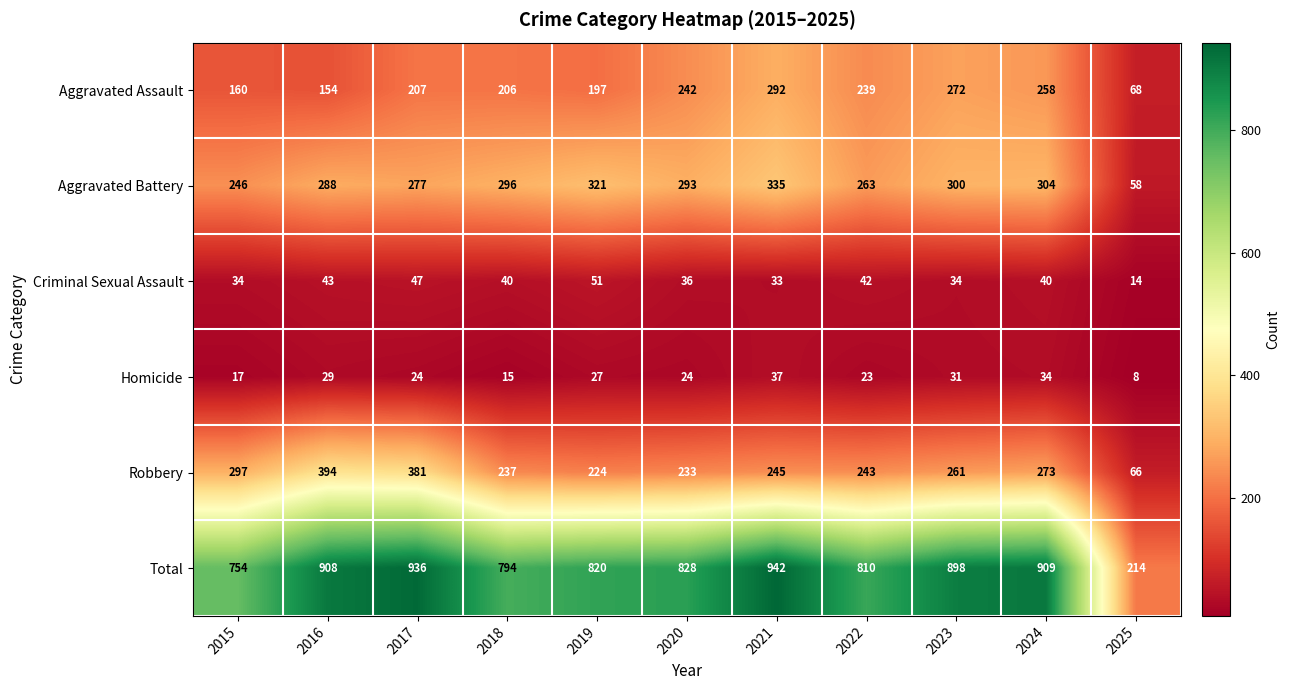

True or false: Homicide has a value of 7 at 2020.

False